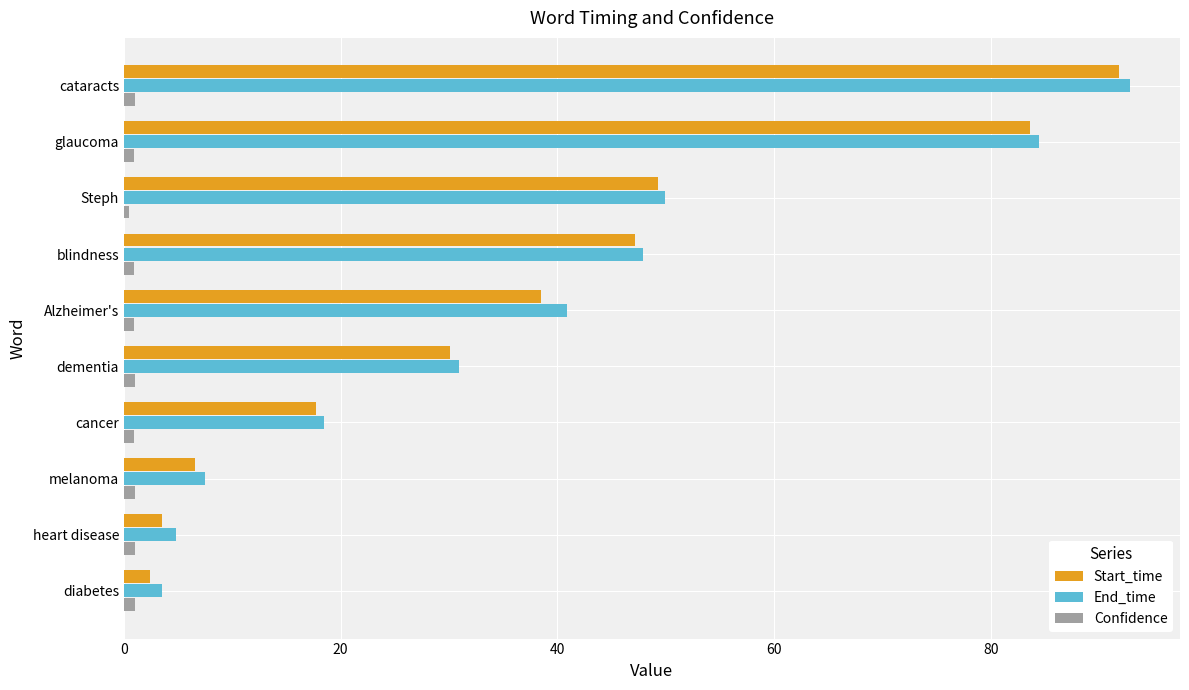

What is the maximum value shown in the chart?

92.8